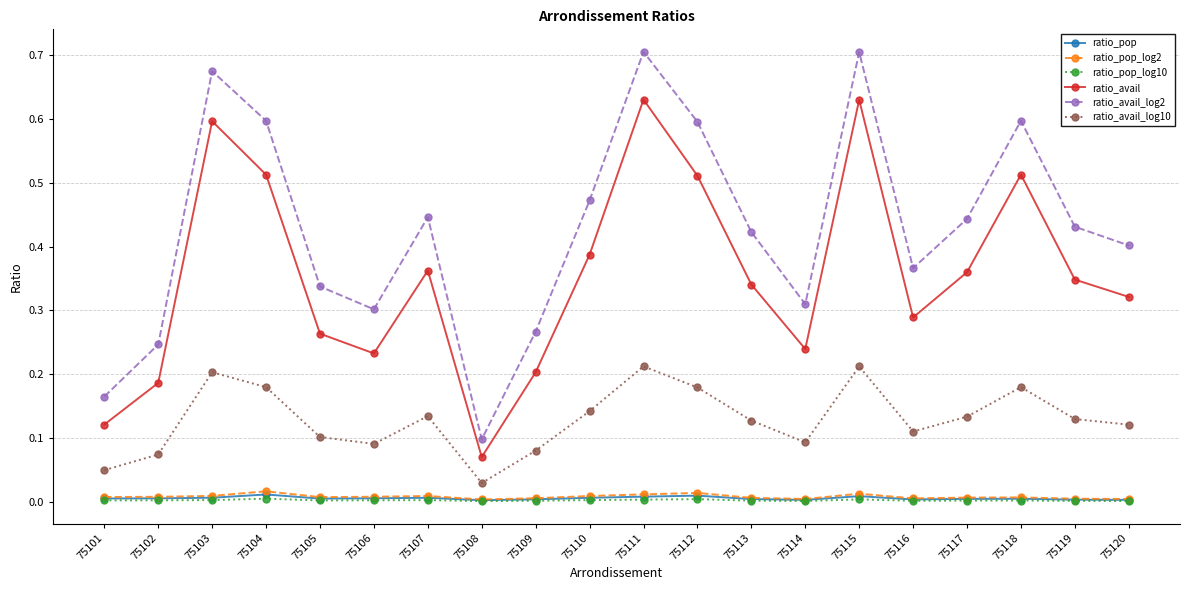

True or false: ratio_pop_log2 has more than 1 interior local peaks.

True